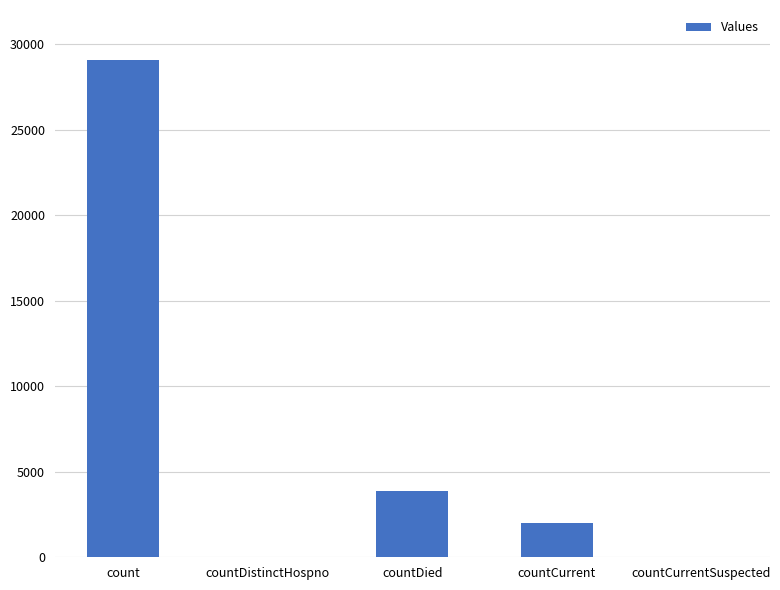

Which category has the highest value across all series?

count